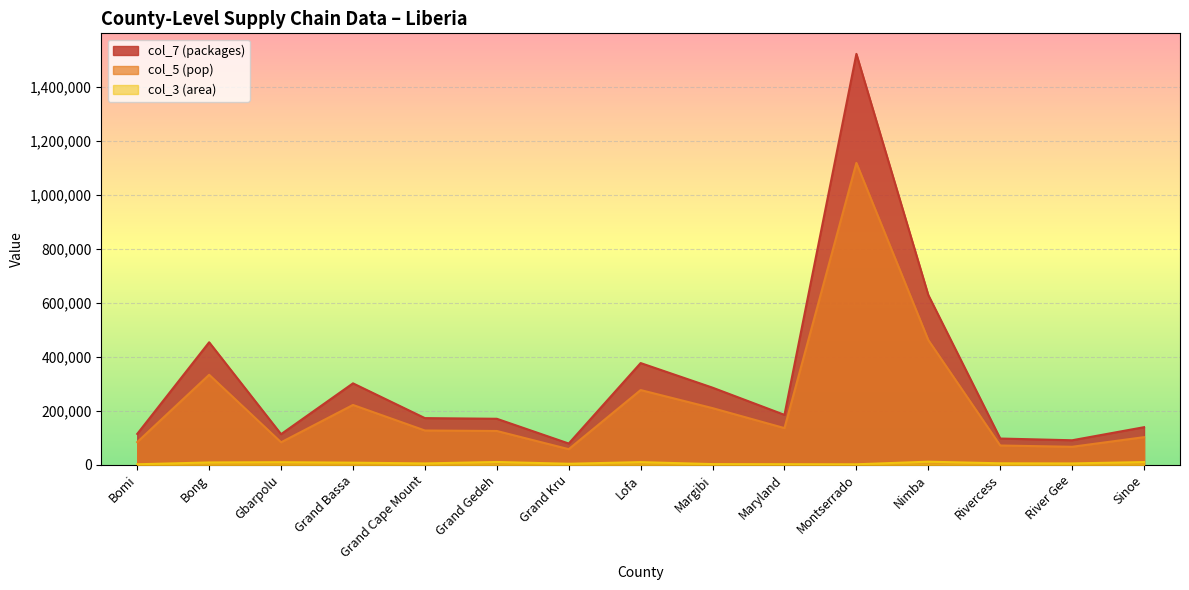

Rank the series by their average value, from lowest to highest.

col_3 (area), col_5 (pop), col_7 (packages)